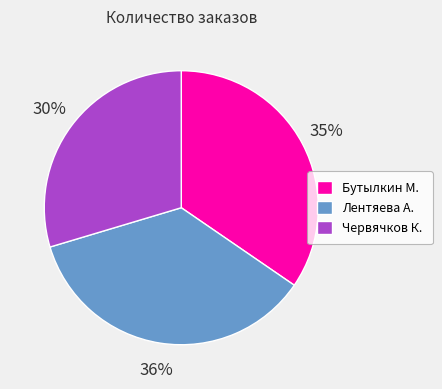

How many slices are in this pie chart?

3